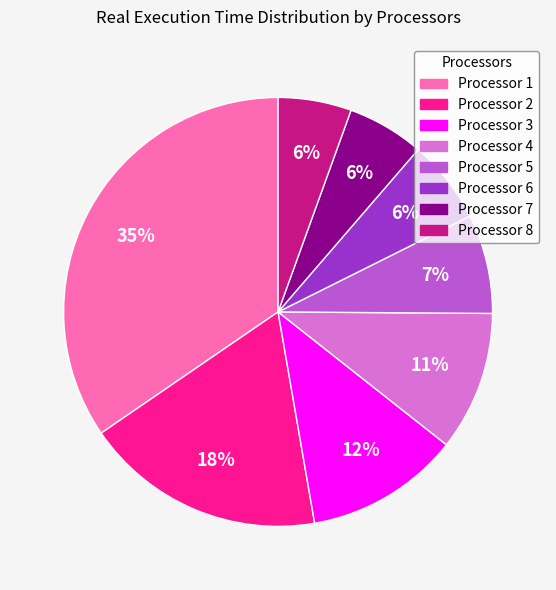

How many slices are in this pie chart?

8